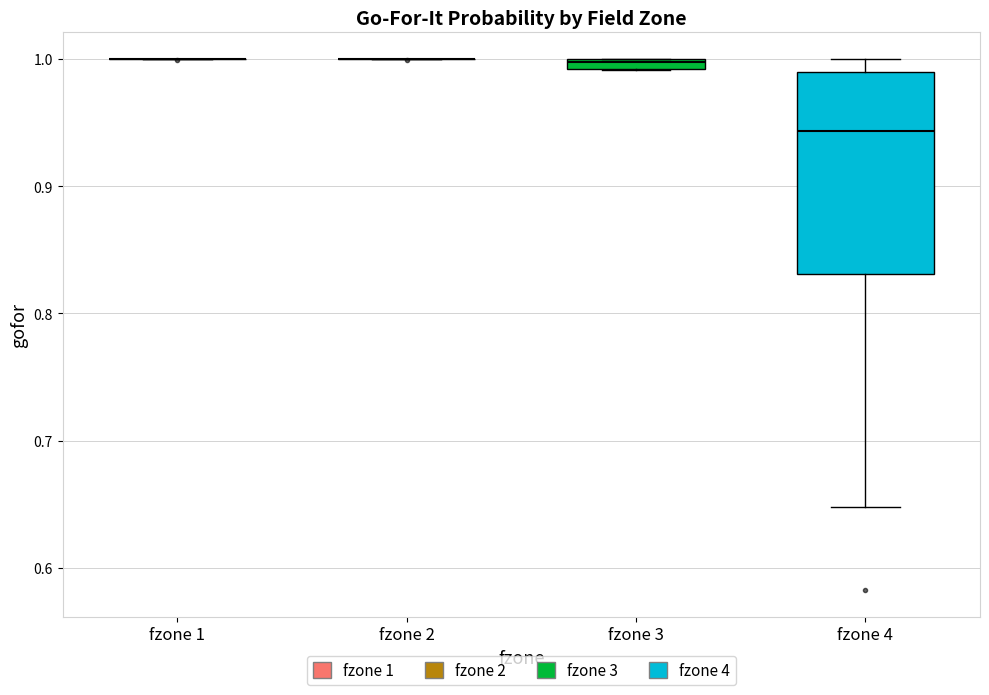

Where does the upper whisker of the box for fzone 4 end on the y-axis? The values are not printed on the chart, so give them approximately, as read against the axis.

1.00